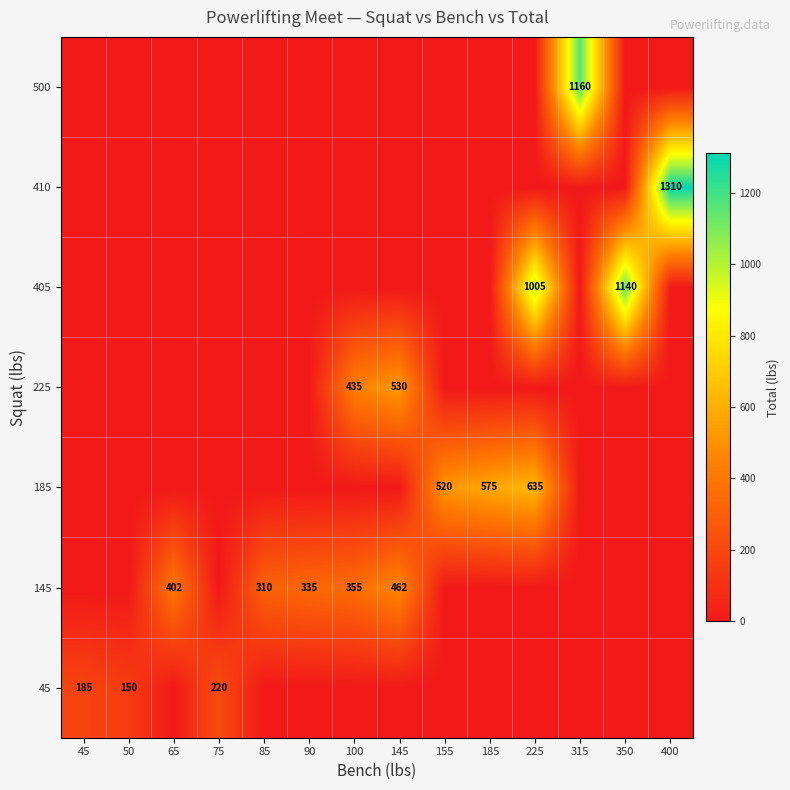

Is it true that 185 equals 396 at 185?

False